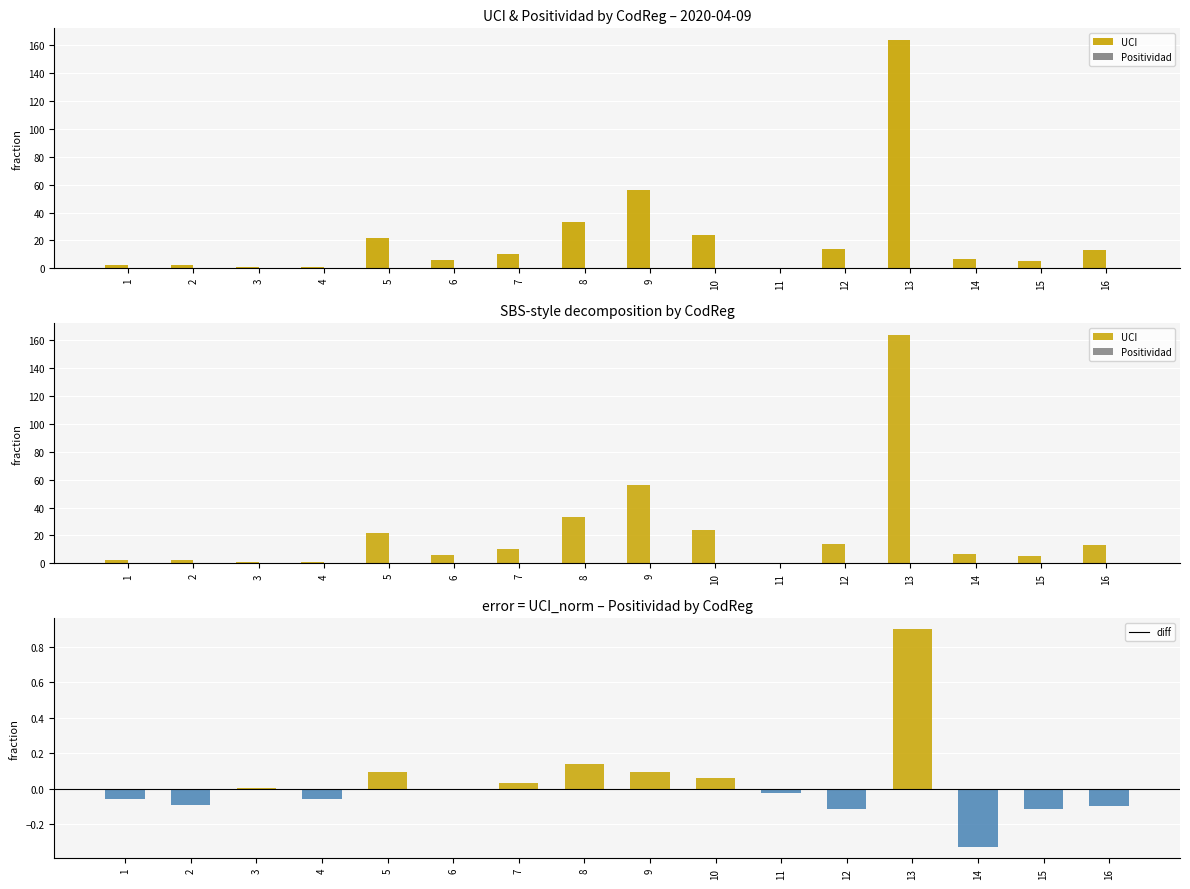

List the labels in order of Positividad value, smallest first.

3, 11, 7, 5, 6, 8, 4, 1, 10, 13, 2, 15, 16, 12, 9, 14